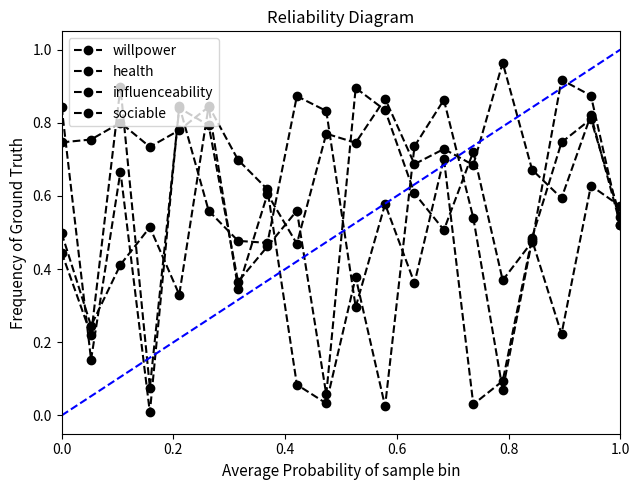

What is the value of the sociable point at the 6th from the left?

0.8